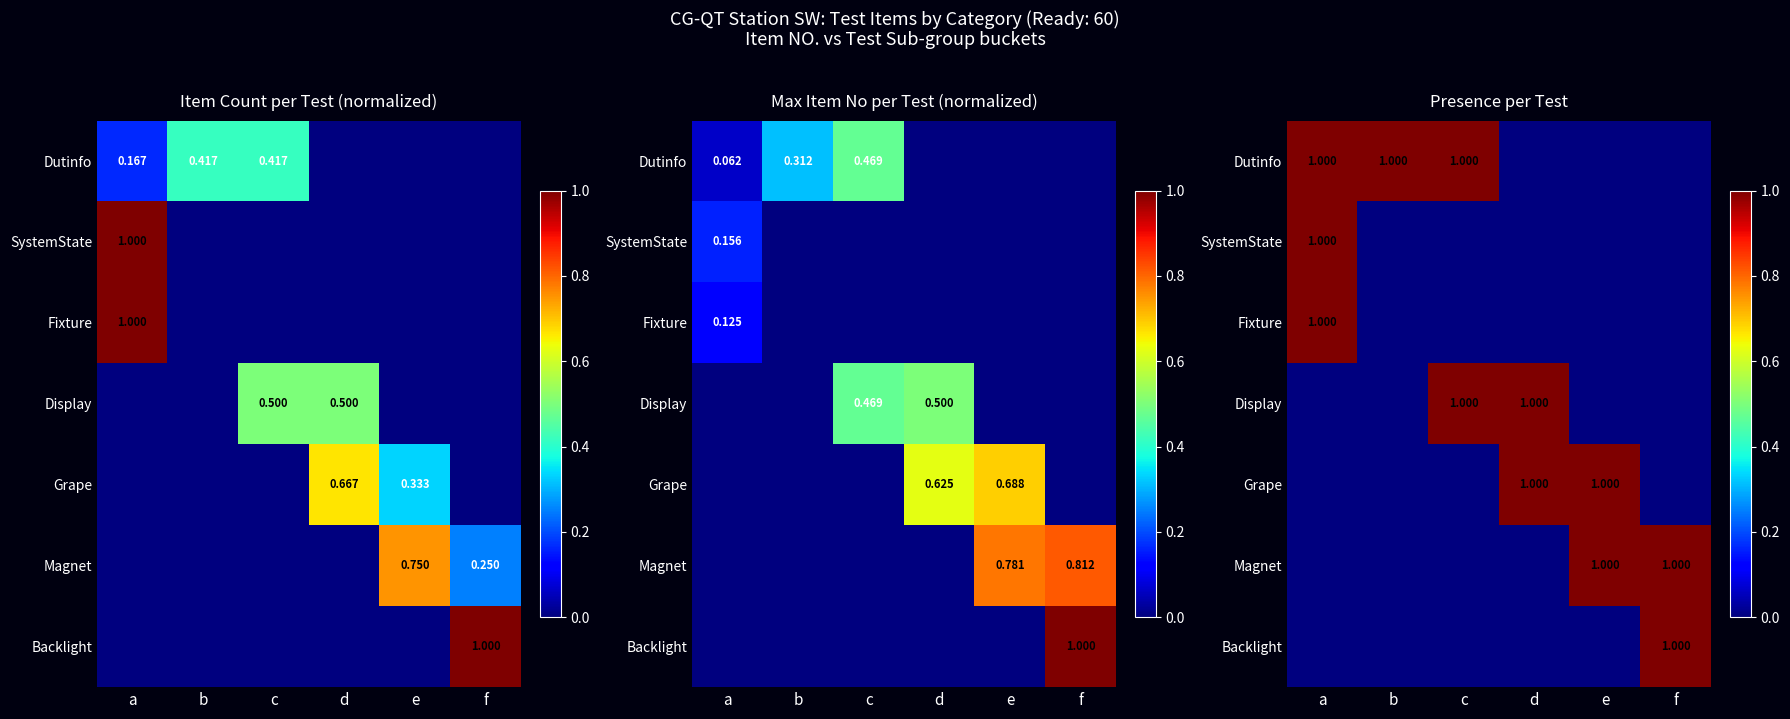

What is the difference between the maximum and minimum values in the Grape series?

1